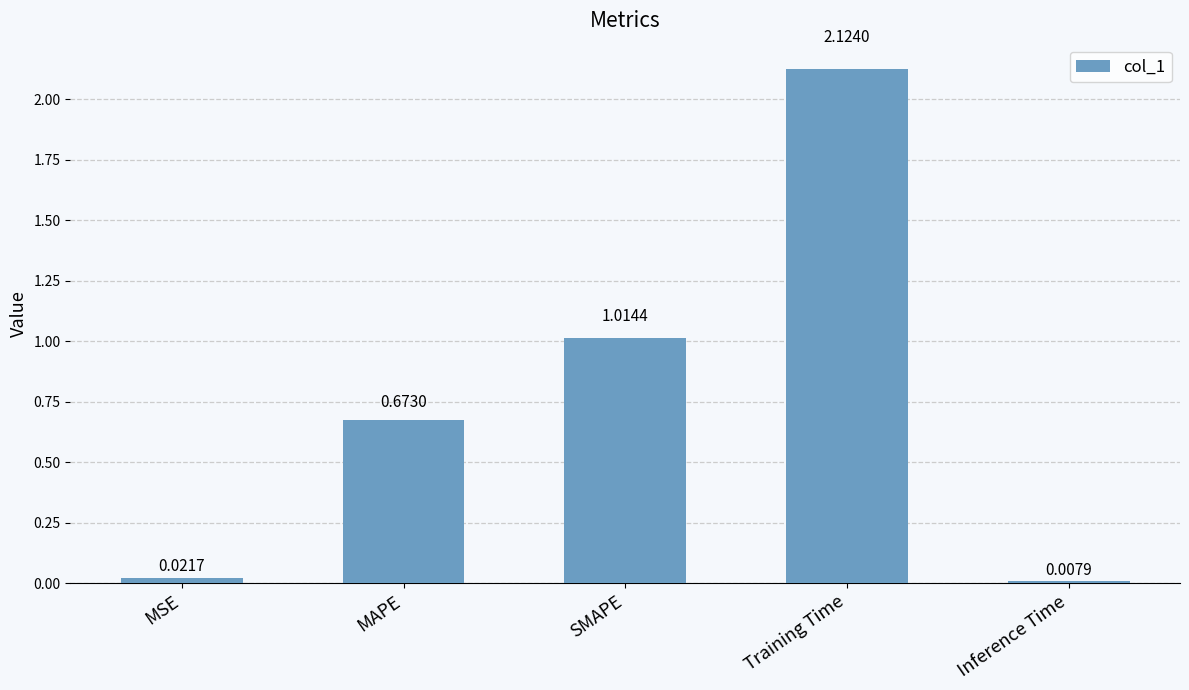

Rank the categories by value from lowest to highest.

Inference Time, MSE, MAPE, SMAPE, Training Time